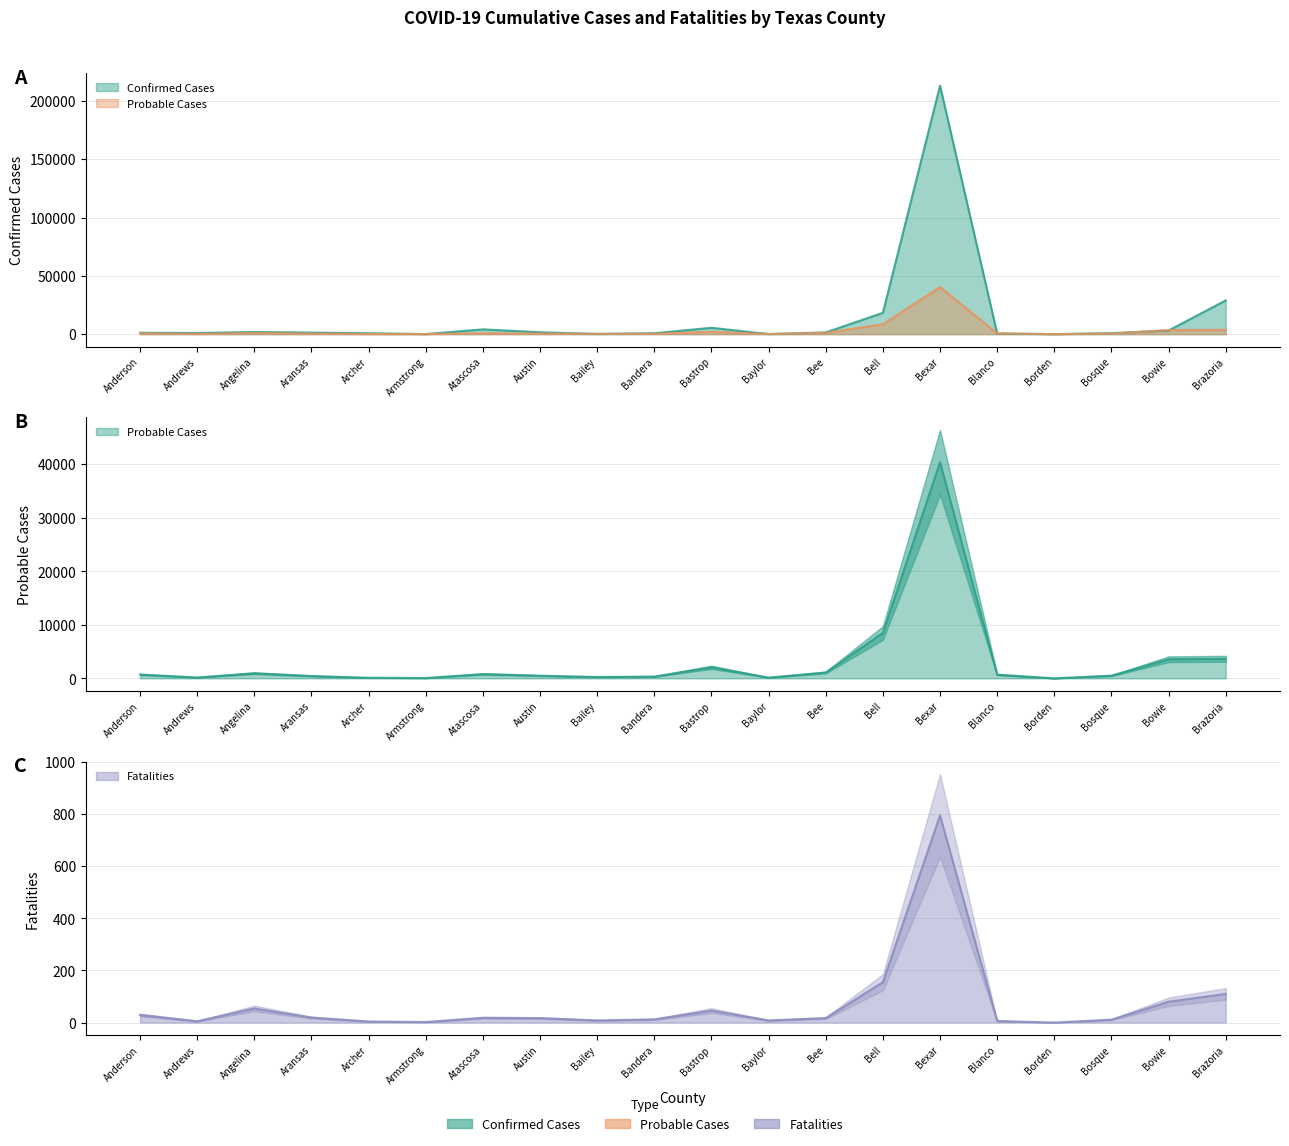

Is the value of Confirmed Cases at Bastrop greater than the value of Fatalities at Angelina?

Yes